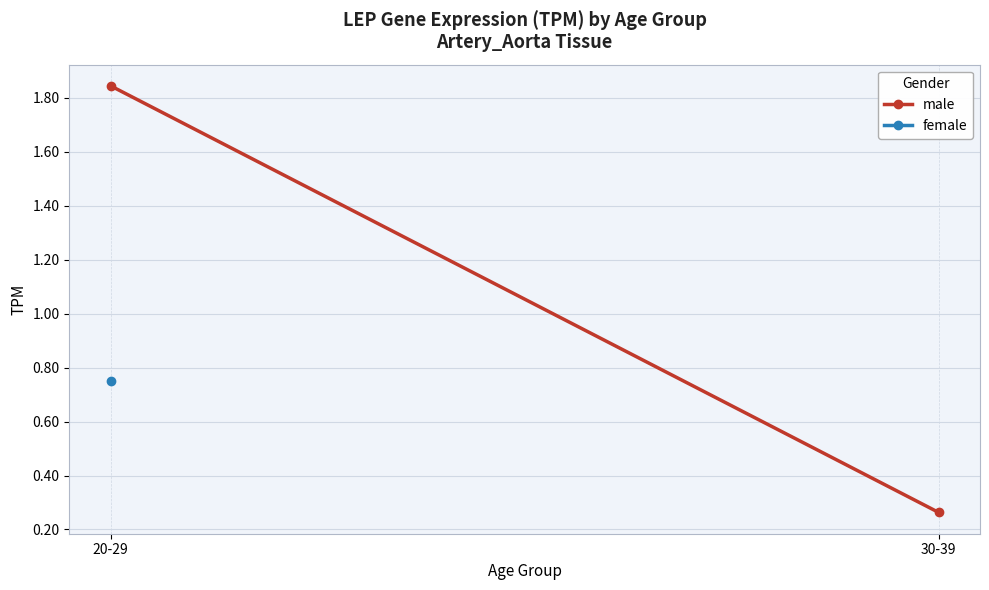

Does the chart have visible grid lines?

Yes